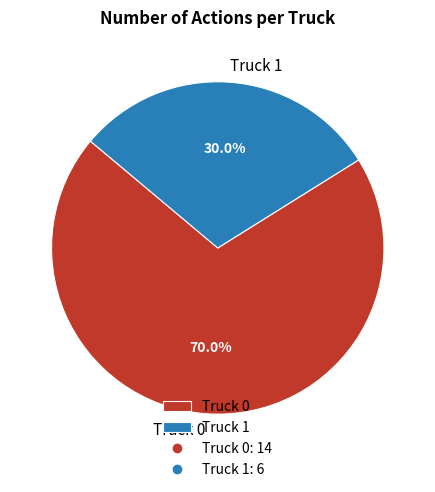

Which slice is the smallest?

Truck 1